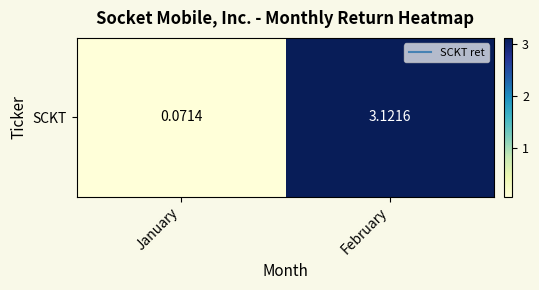

Reading right to left, extract all data points from this chart.

February=3.1	January=0.1